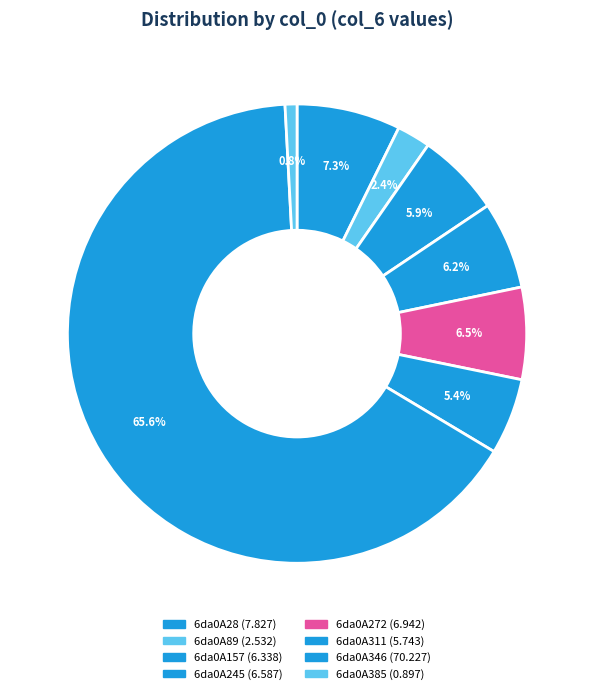

To the nearest percent, what is the combined percentage of 6da0A311 and 6da0A157?

11%